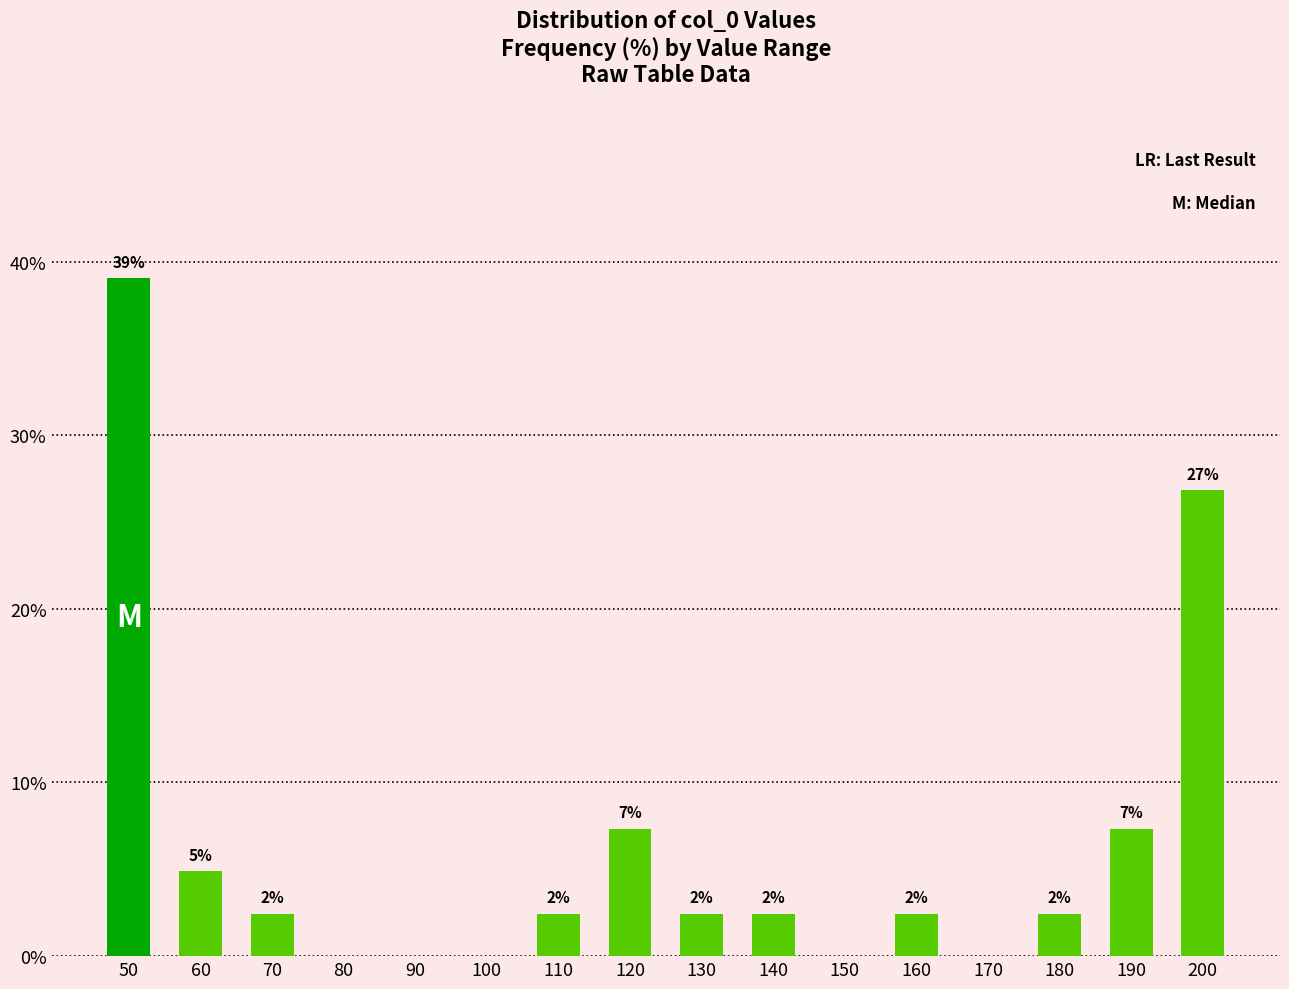

What is the maximum value shown in the chart?

39.0